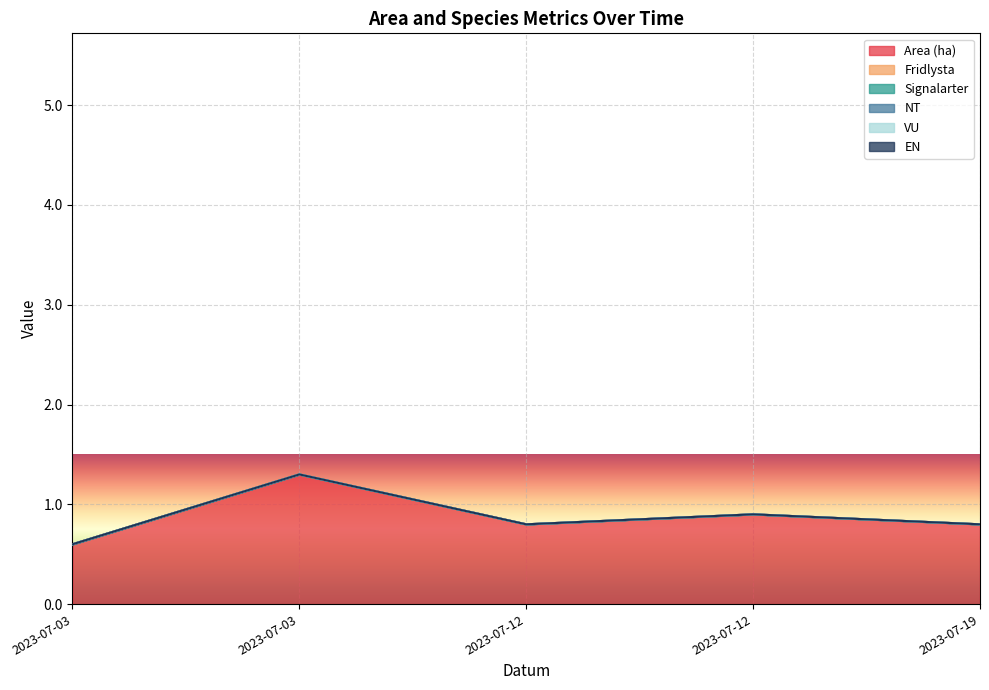

Reading left to right, extract all data points from this chart.

Area (ha): 2023-07-03=0.6	2023-07-03=1.3	2023-07-12=0.8	2023-07-12=0.9	2023-07-19=0.8
Fridlysta: 2023-07-03=0.0	2023-07-03=0.0	2023-07-12=0.0	2023-07-12=0.0	2023-07-19=0.0
Signalarter: 2023-07-03=0.0	2023-07-03=0.0	2023-07-12=0.0	2023-07-12=0.0	2023-07-19=0.0
NT: 2023-07-03=0.0	2023-07-03=0.0	2023-07-12=0.0	2023-07-12=0.0	2023-07-19=0.0
VU: 2023-07-03=0.0	2023-07-03=0.0	2023-07-12=0.0	2023-07-12=0.0	2023-07-19=0.0
EN: 2023-07-03=0.0	2023-07-03=0.0	2023-07-12=0.0	2023-07-12=0.0	2023-07-19=0.0